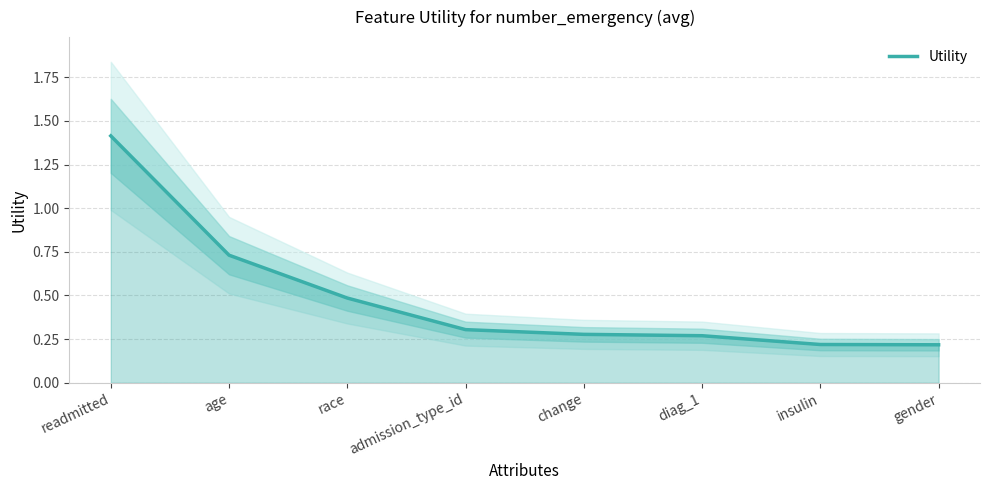

Between change and readmitted, which is larger?

readmitted